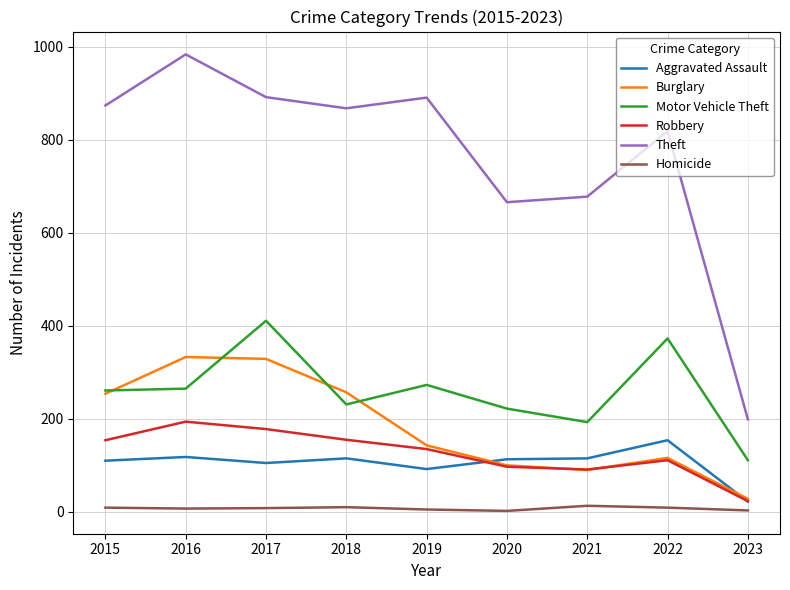

What is the highest value of the Motor Vehicle Theft series?

411